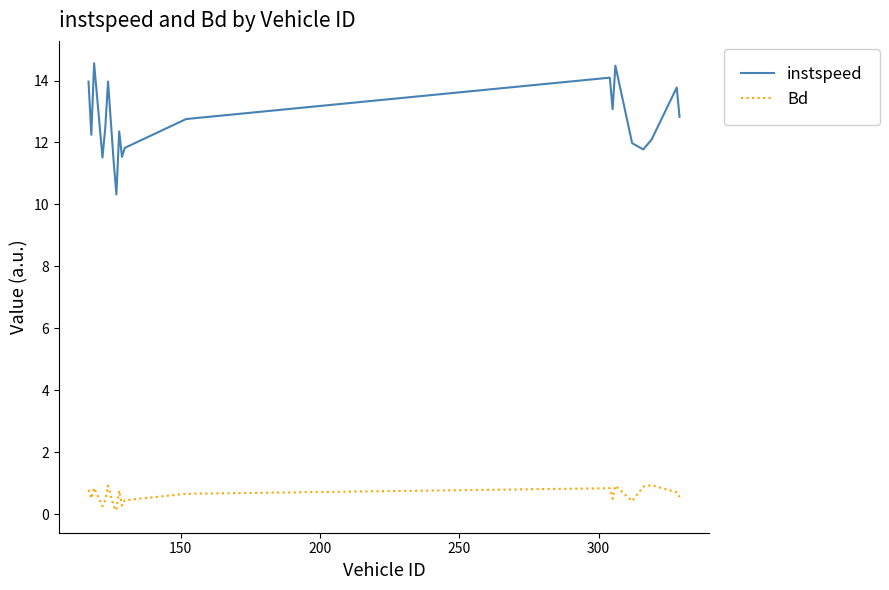

Which series has the widest spread of values?

instspeed